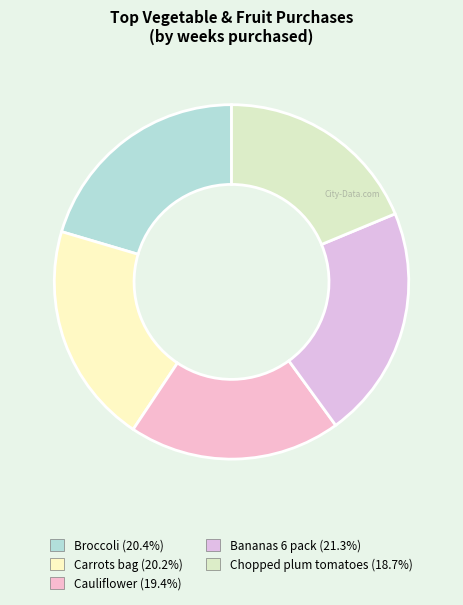

Count the number of slices in the pie.

5